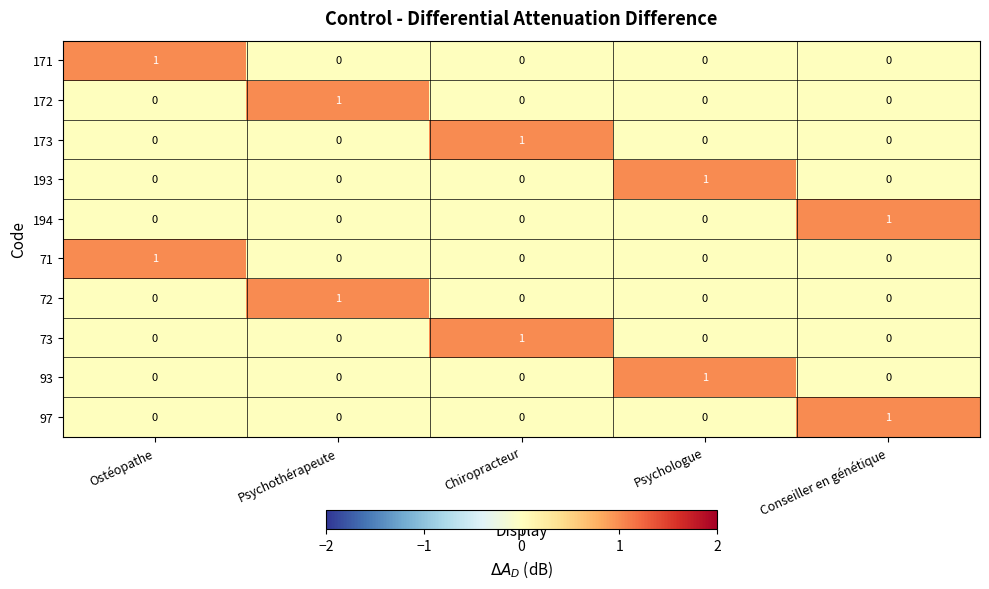

What is the greatest value displayed?

1